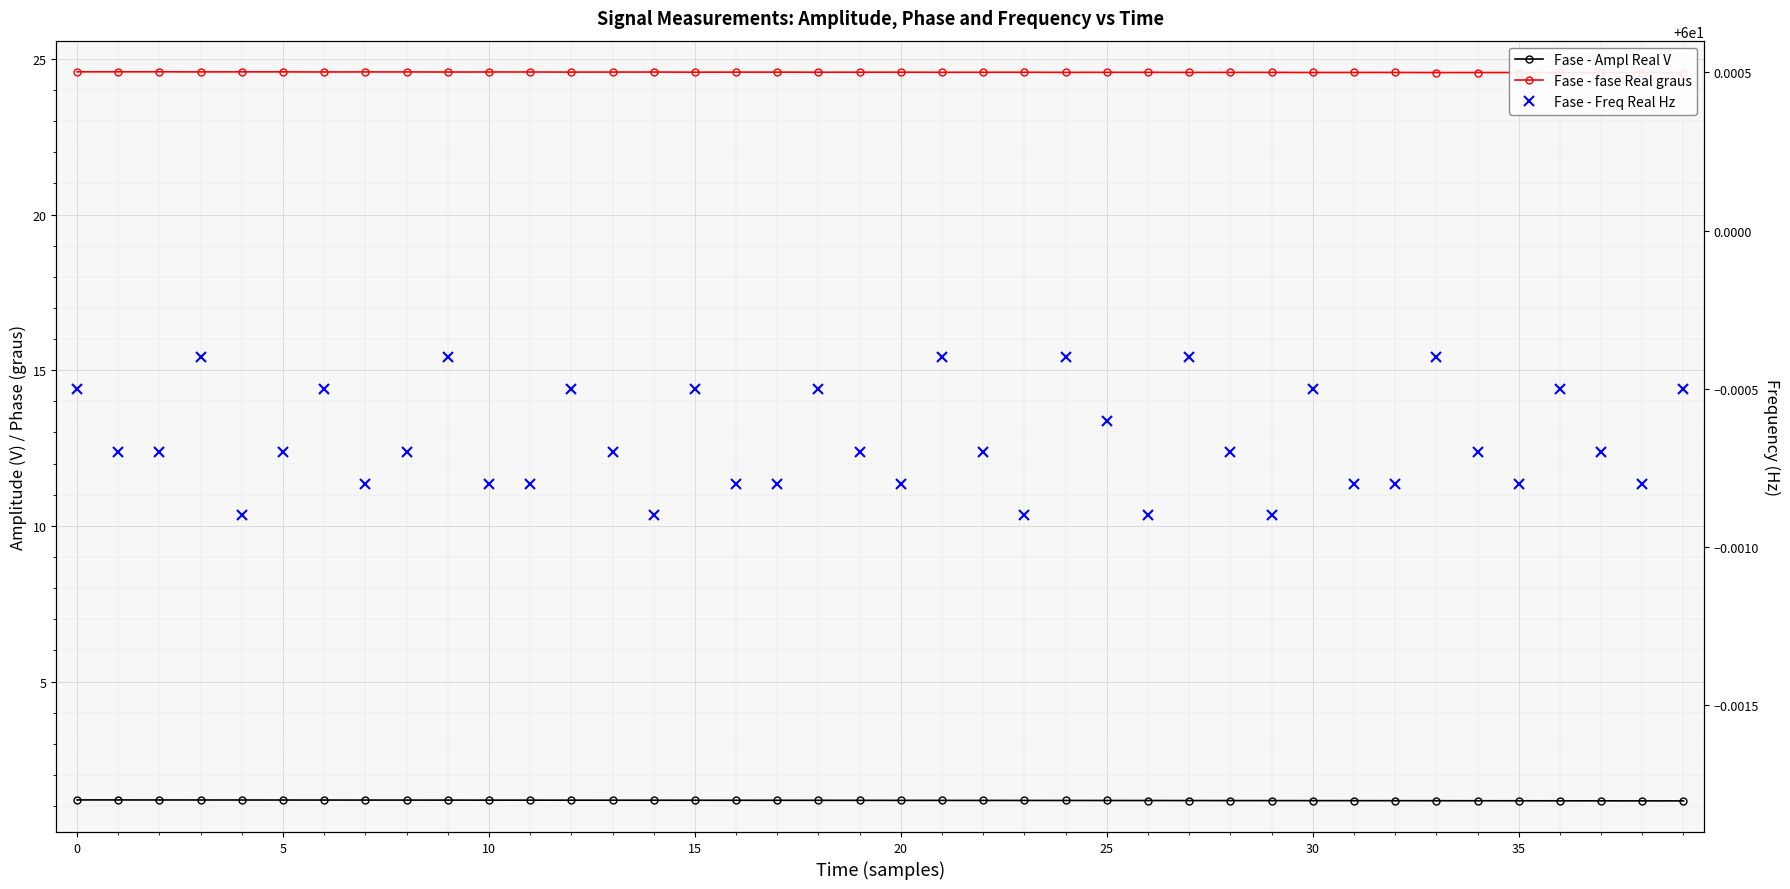

Which label corresponds to the smallest value in the chart?

39